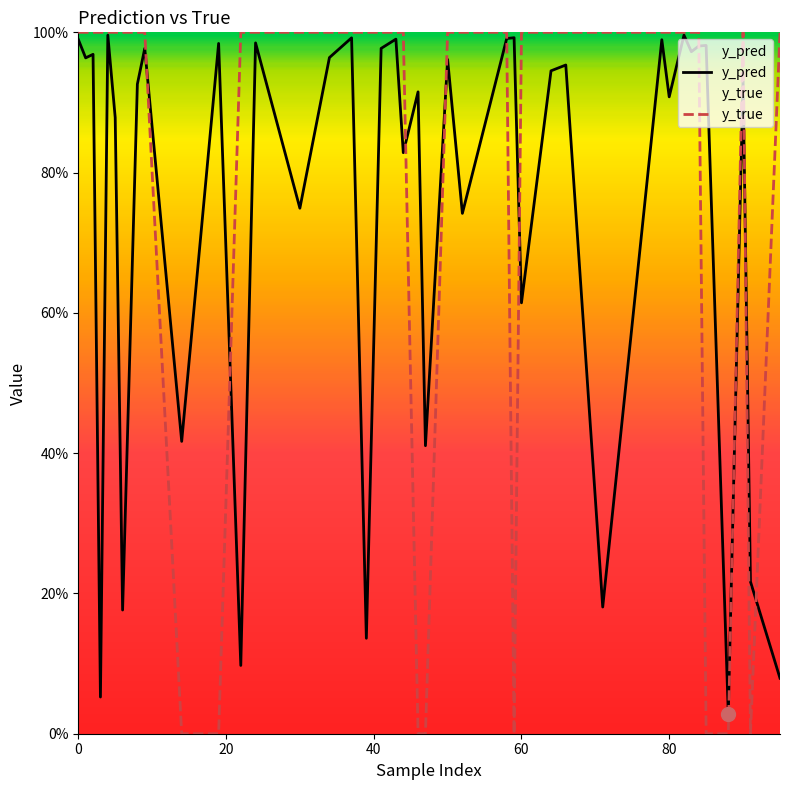

True or false: y_pred and y_true intersect in this chart.

True